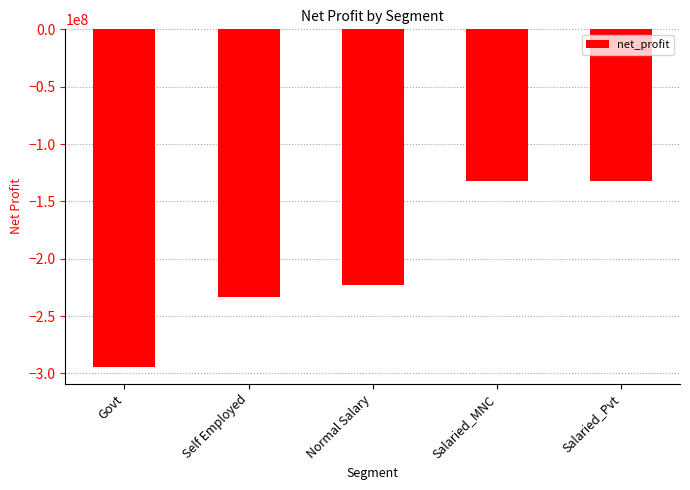

What position from the right is Salaried_MNC?

2